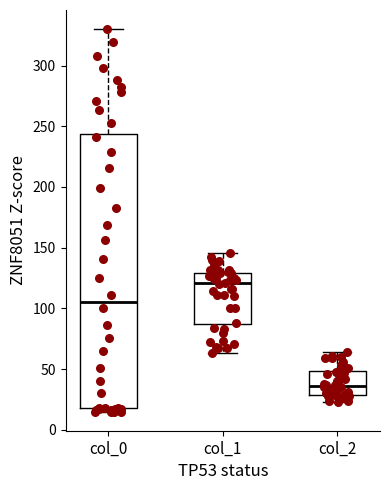

Which box is the tallest, from its lower edge to its upper edge?

col_0